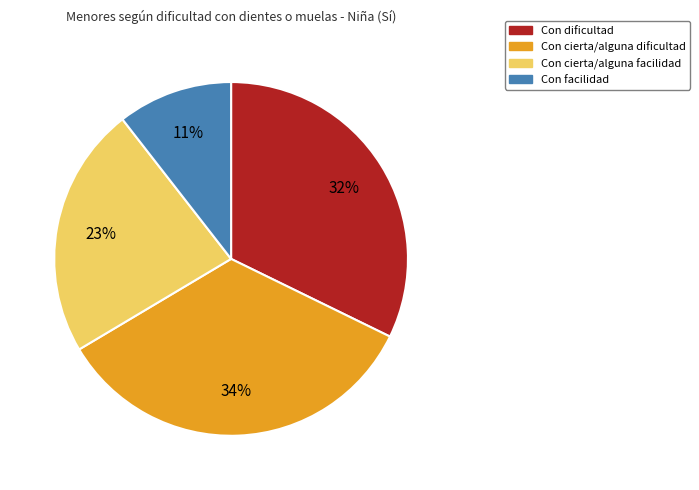

Is the sum of Con cierta/alguna facilidad and Con cierta/alguna dificultad greater than half?

Yes